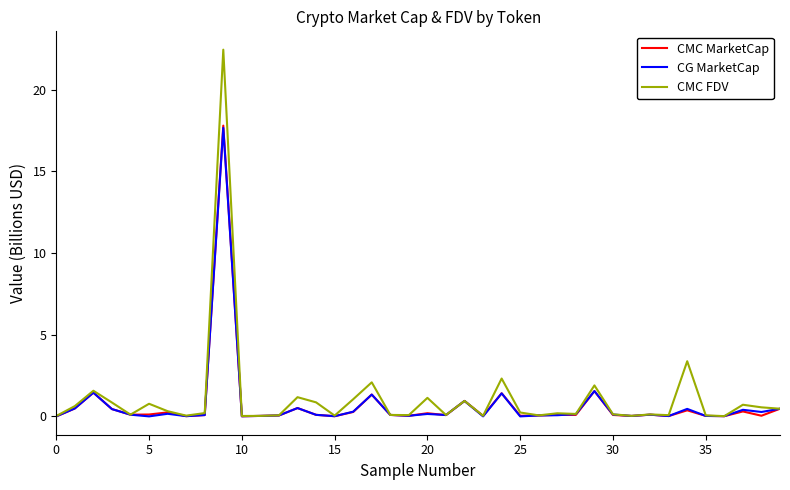

What is the highest value of the CMC FDV series?

22.4